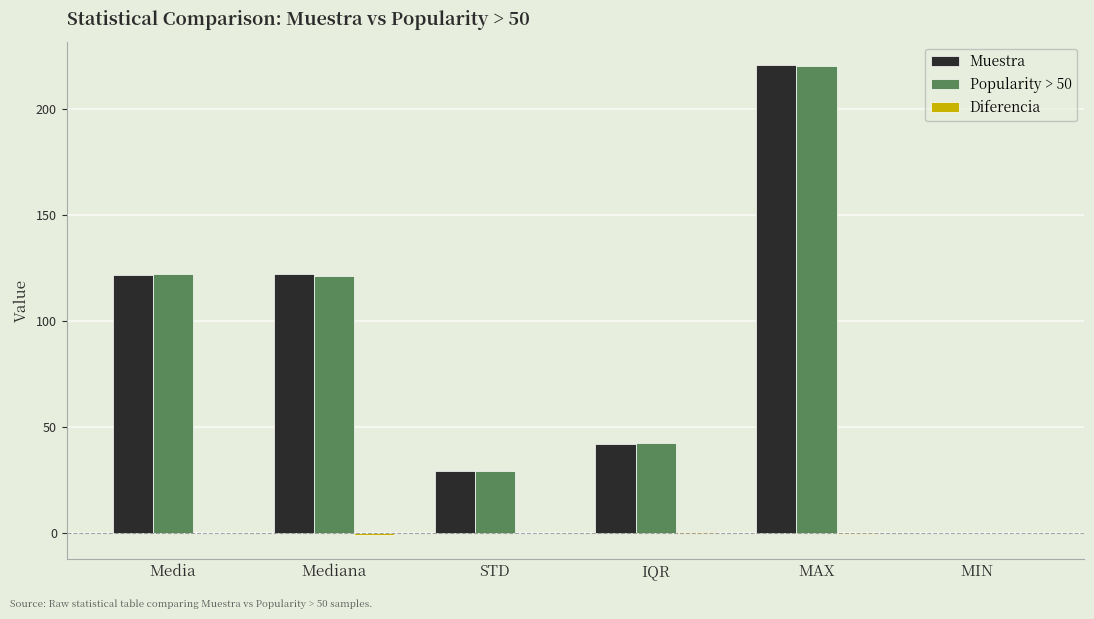

What is the greatest value displayed?

220.5